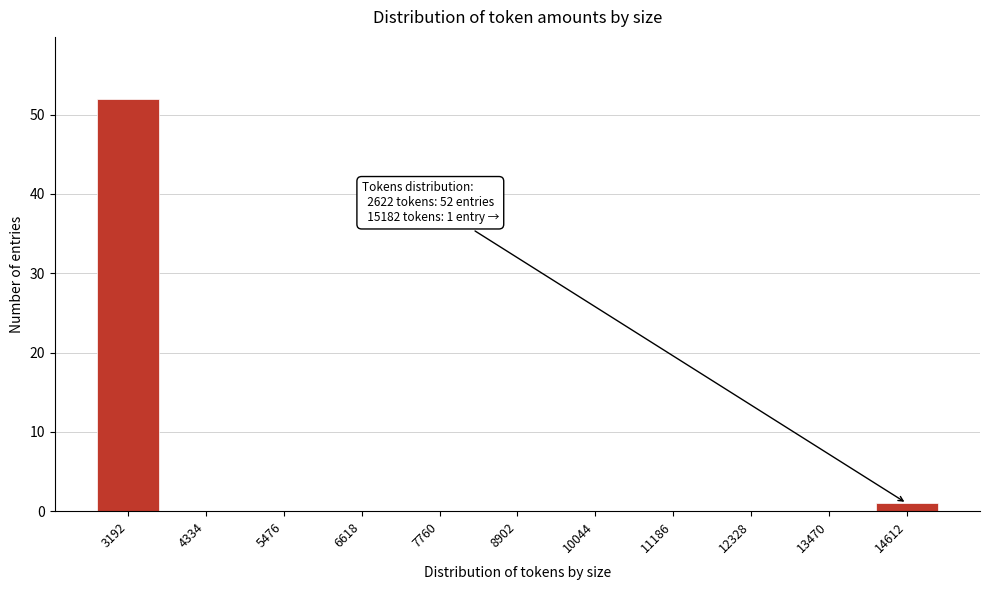

Reading right to left, extract all data points from this chart.

14612=1	13470=0	12328=0	11186=0	10044=0	8902=0	7760=0	6618=0	5476=0	4334=0	3192=52